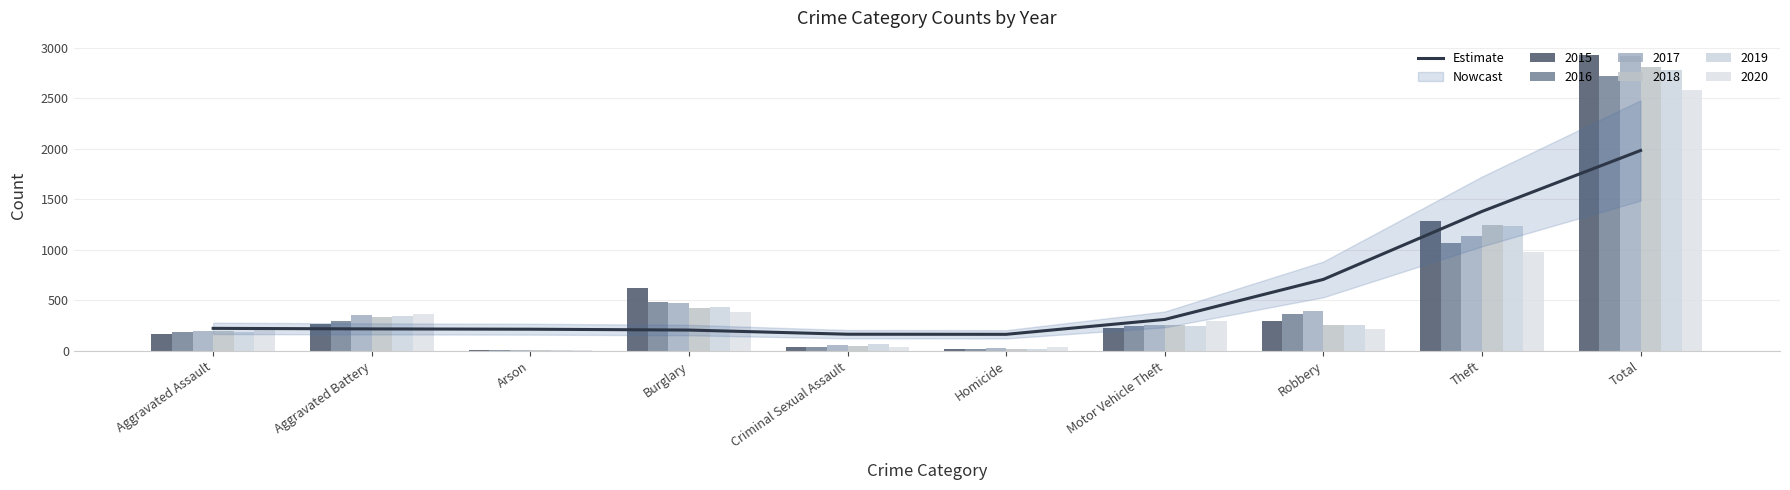

Is it true that the value at Theft is 1380.0?

True